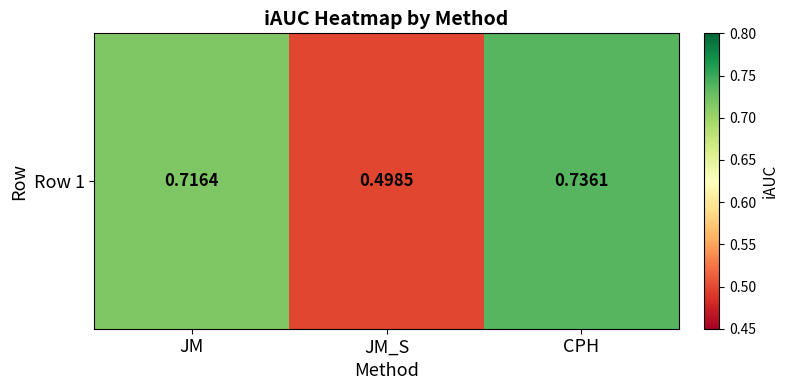

The chart shows a value of 0.7 at JM. True or false?

True